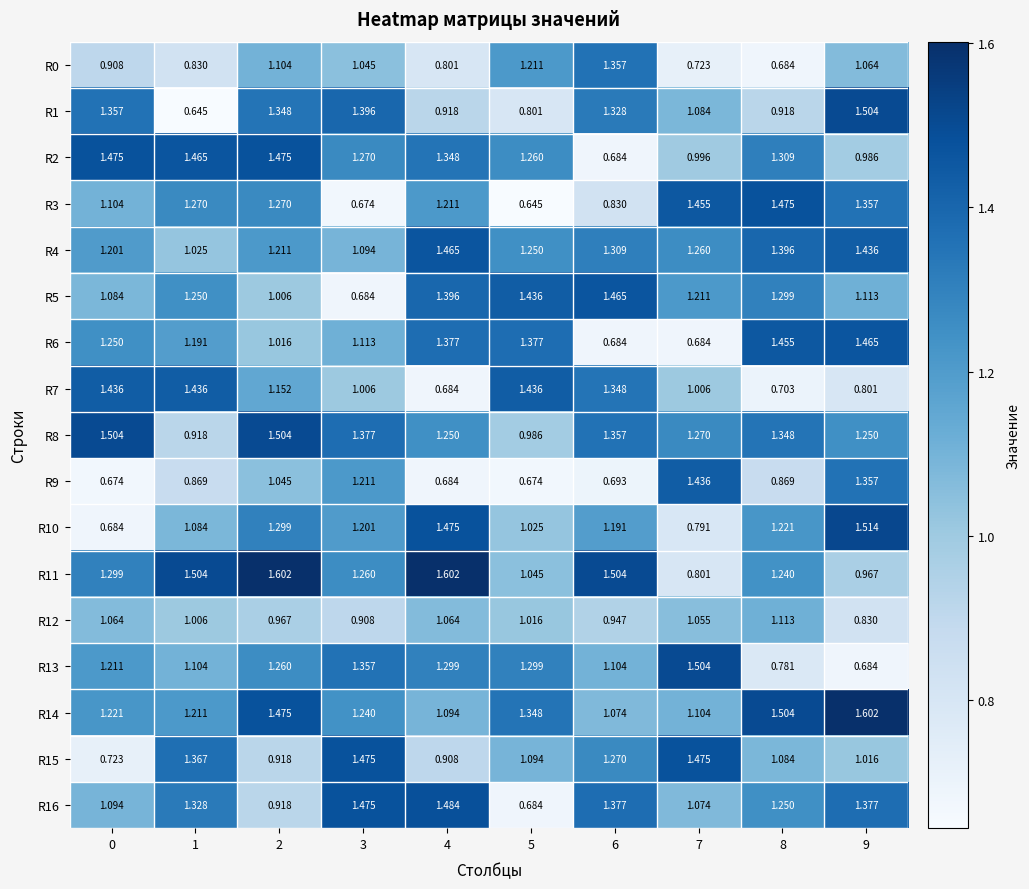

Is the value of R1 at 6 greater than the value of R6 at 8?

No